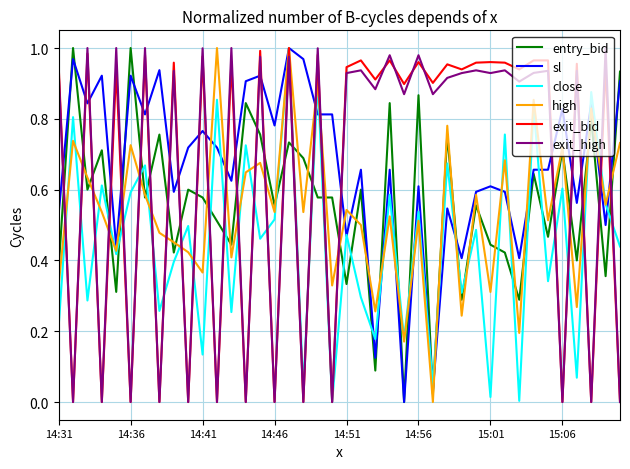

How many lines are shown in the chart?

6